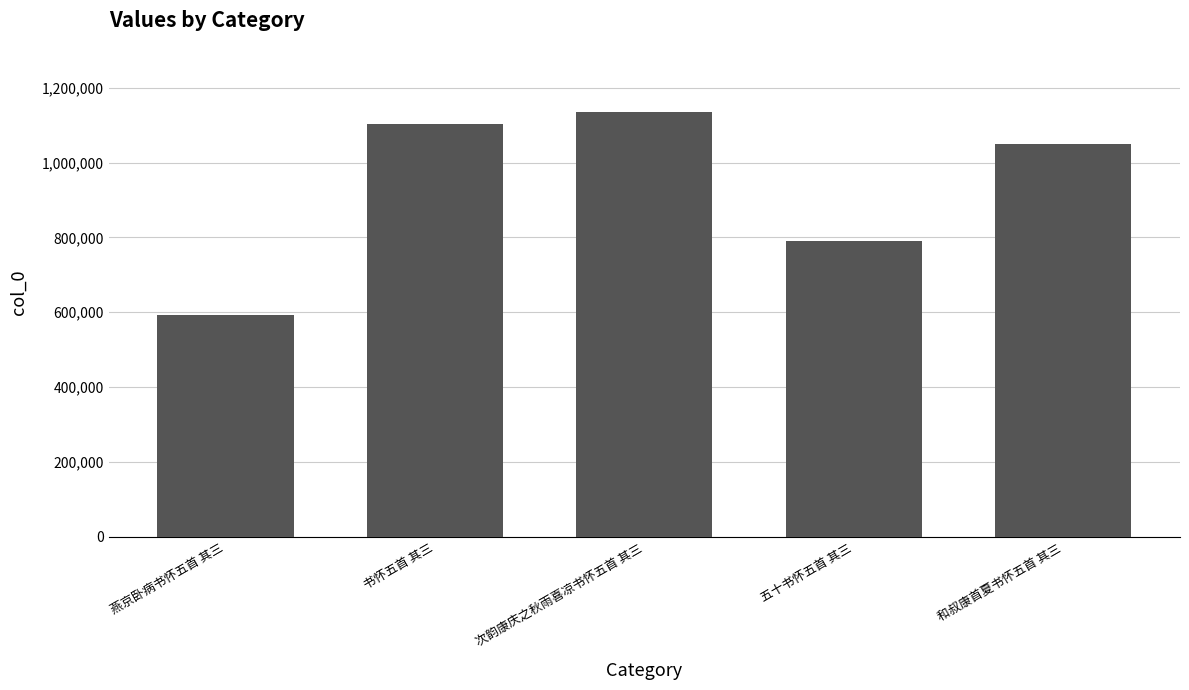

Between 五十书怀五首 其三 and 次韵康庆之秋雨喜凉书怀五首 其三, which is larger?

次韵康庆之秋雨喜凉书怀五首 其三